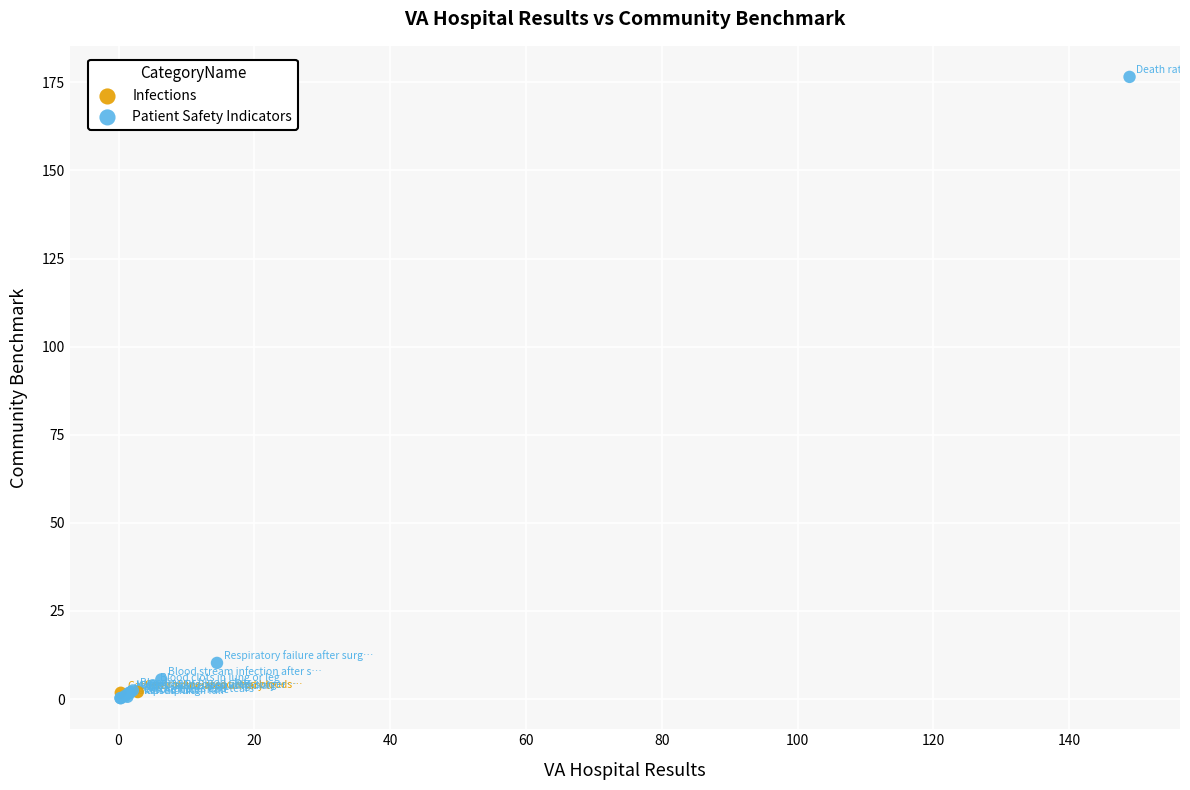

What are all the series names shown in the legend?

Infections, Patient Safety Indicators